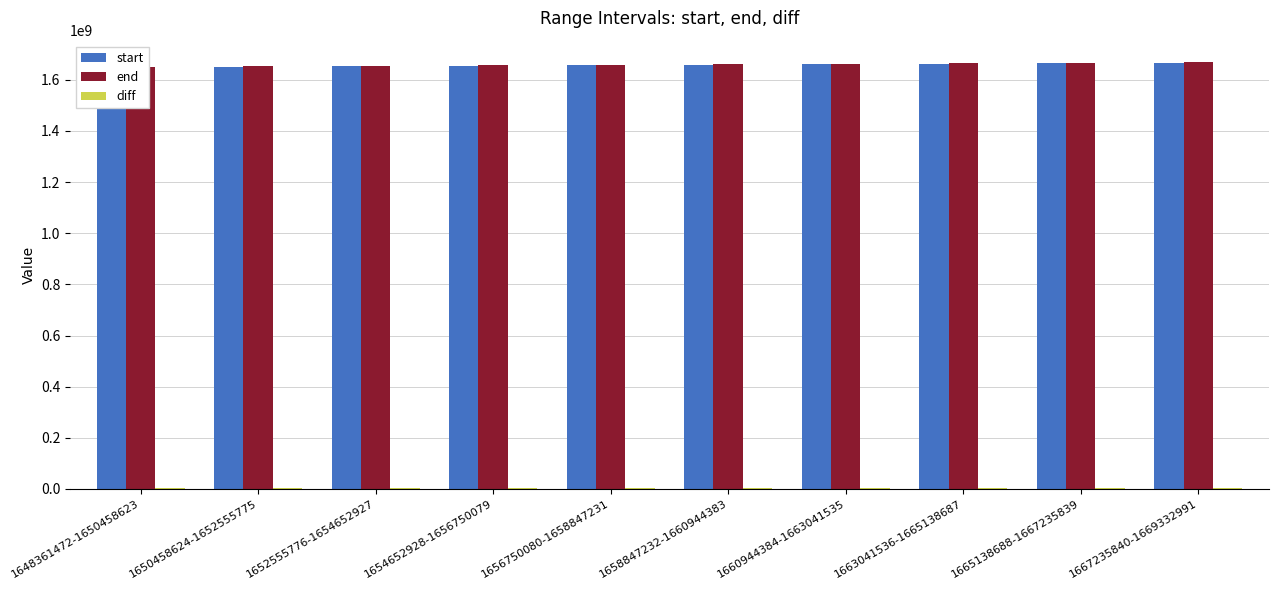

What is the average value of the end series?

1659895807